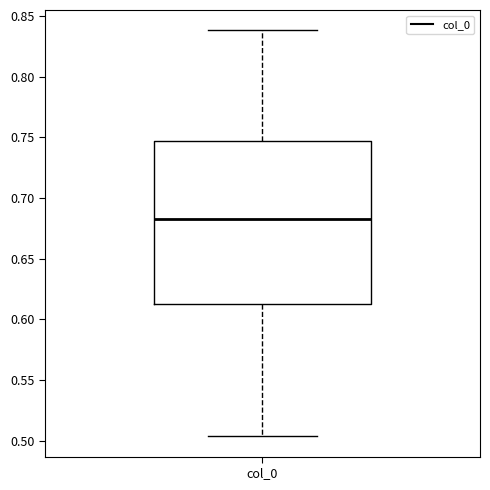

Read this box plot against the y-axis: the position of the median line, the range covered by the box, and the ends of both whiskers. The values are not printed on the chart, so give them approximately, as read against the axis.

median 0.680, box 0.615 to 0.745, whiskers 0.505 to 0.840